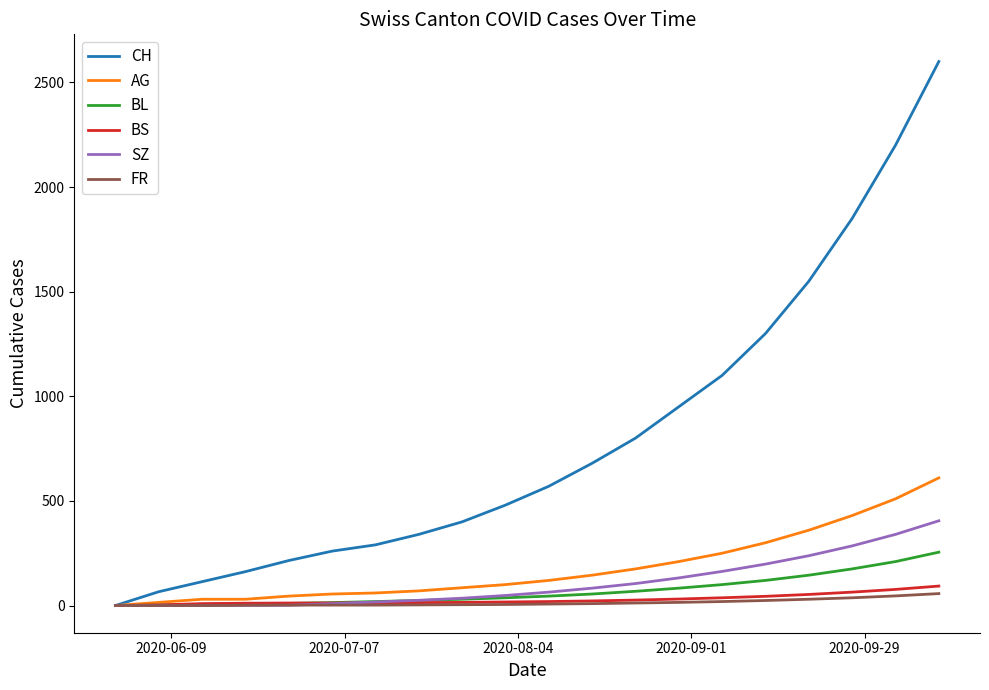

What is the greatest value displayed?

2600